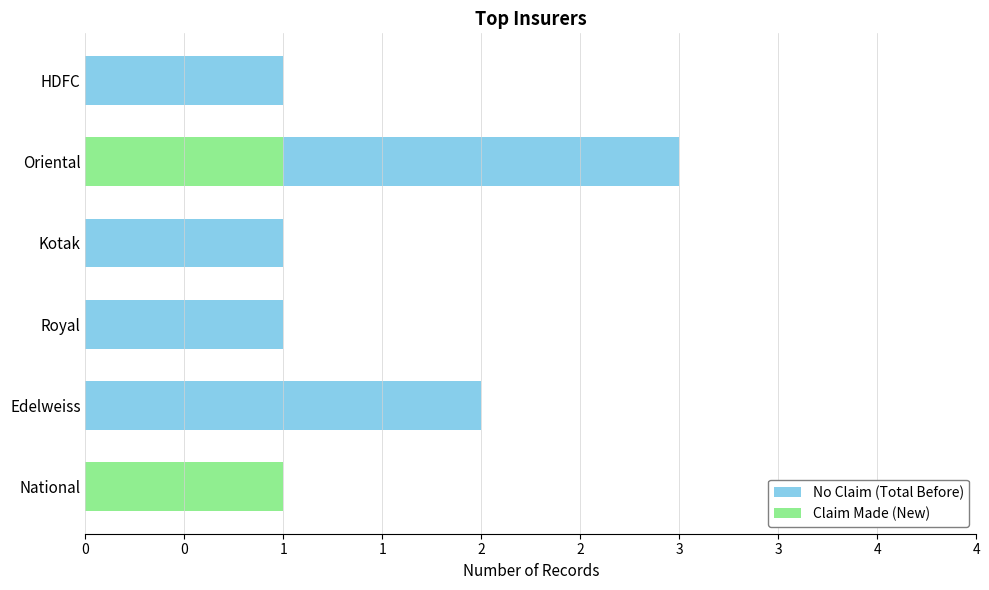

How many data points does each series have?

6